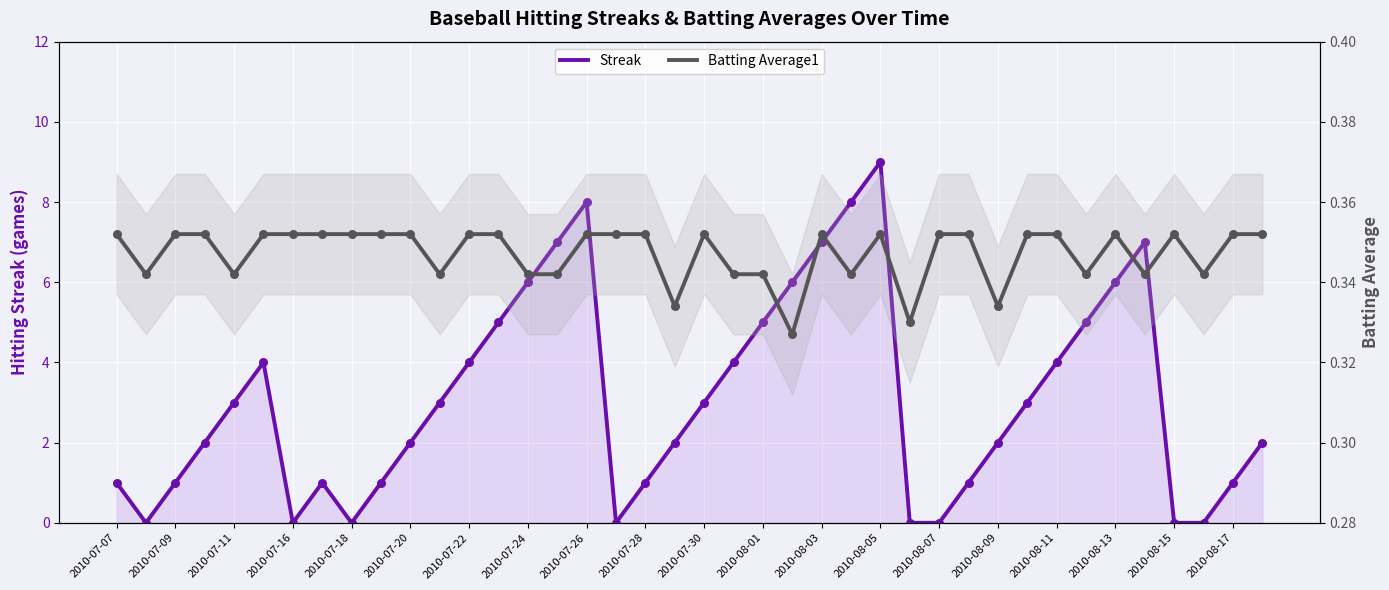

What is the total value across all series at 33?

5.3